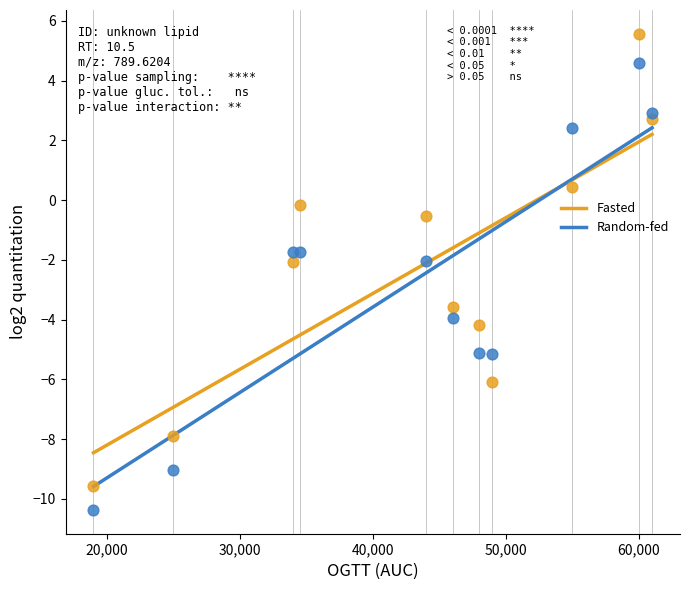

Which series contains the highest Y value?

Fasted